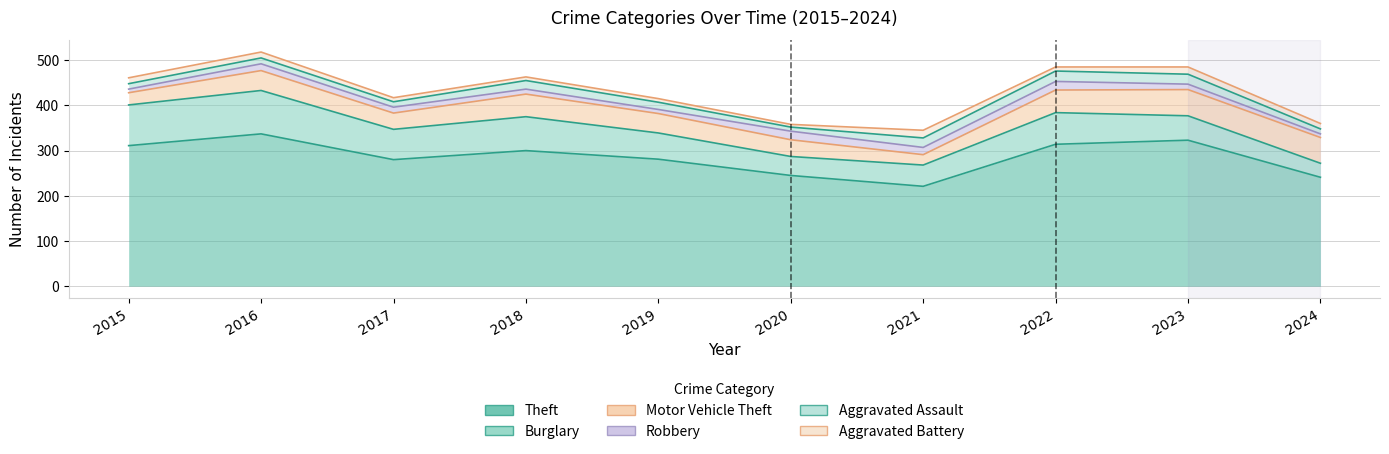

Reading left to right, what are all the values shown in this chart?

Theft: 311	337	280	300	281	245	221	314	323	241
Burglary: 90	96	67	75	58	42	47	70	54	31
Motor Vehicle Theft: 27	44	36	50	43	37	23	50	58	57
Robbery: 8	15	13	11	9	19	16	19	12	8
Aggravated Assault: 12	13	12	19	16	9	21	23	22	11
Aggravated Battery: 13	13	9	8	8	6	17	9	16	12